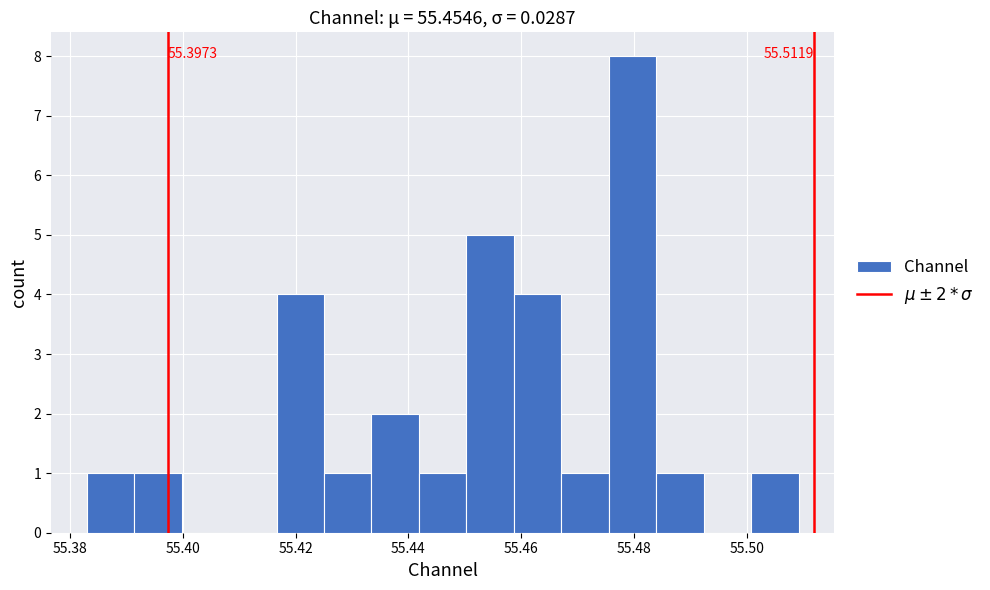

Which range on the x-axis has the tallest bar?

55.476 to 55.484